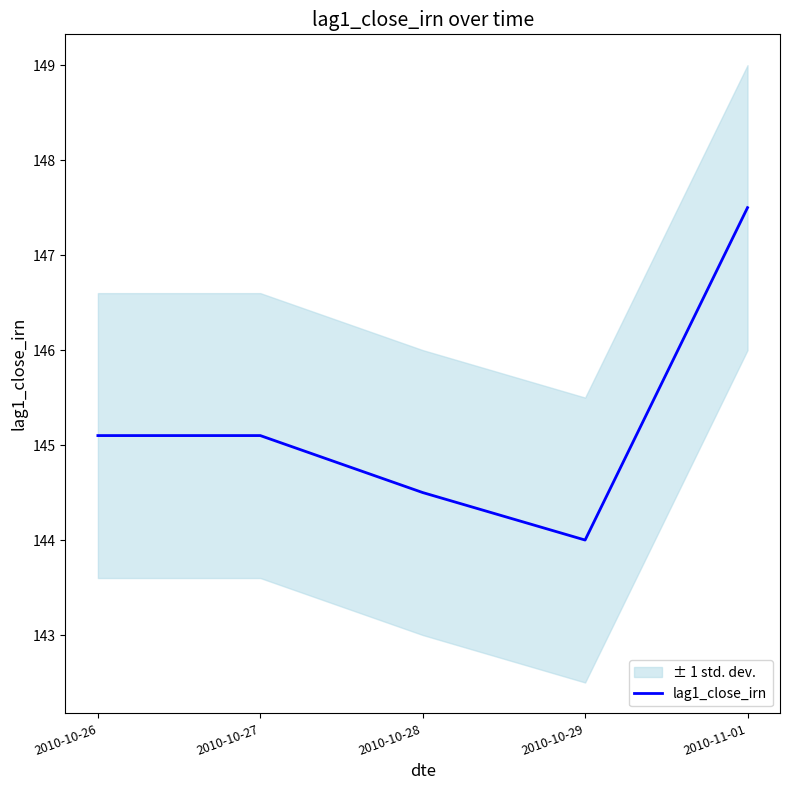

What is the change in value from 2010-10-27 to 2010-11-01?

+2.4